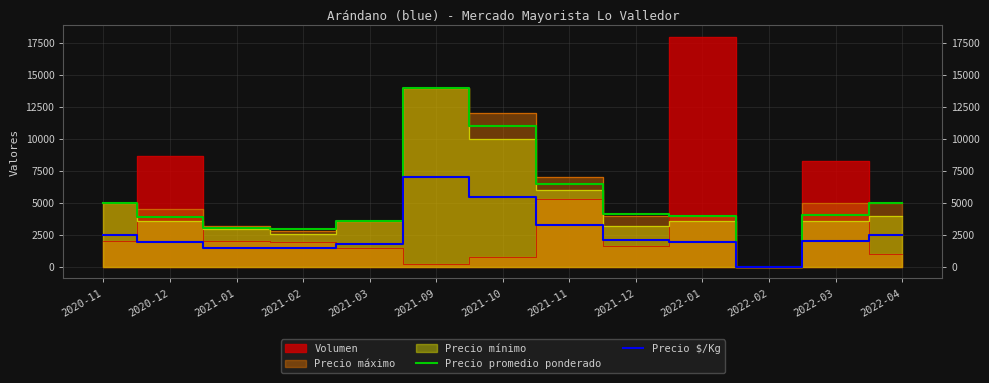

Between 2021-09 and 2022-04, which series saw the biggest shift?

Precio promedio ponderado